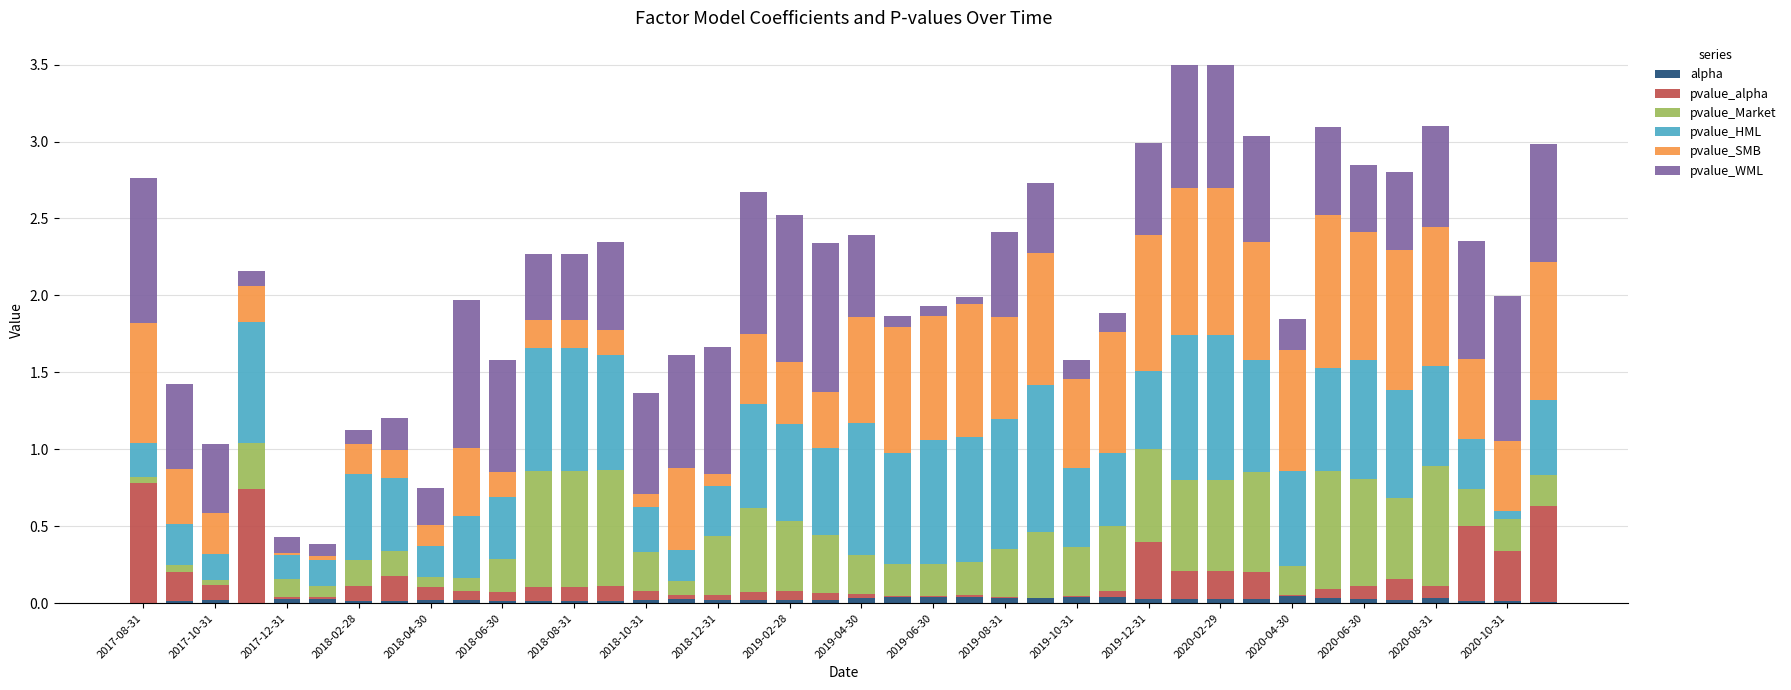

Does the chart contain stacked bars?

Yes